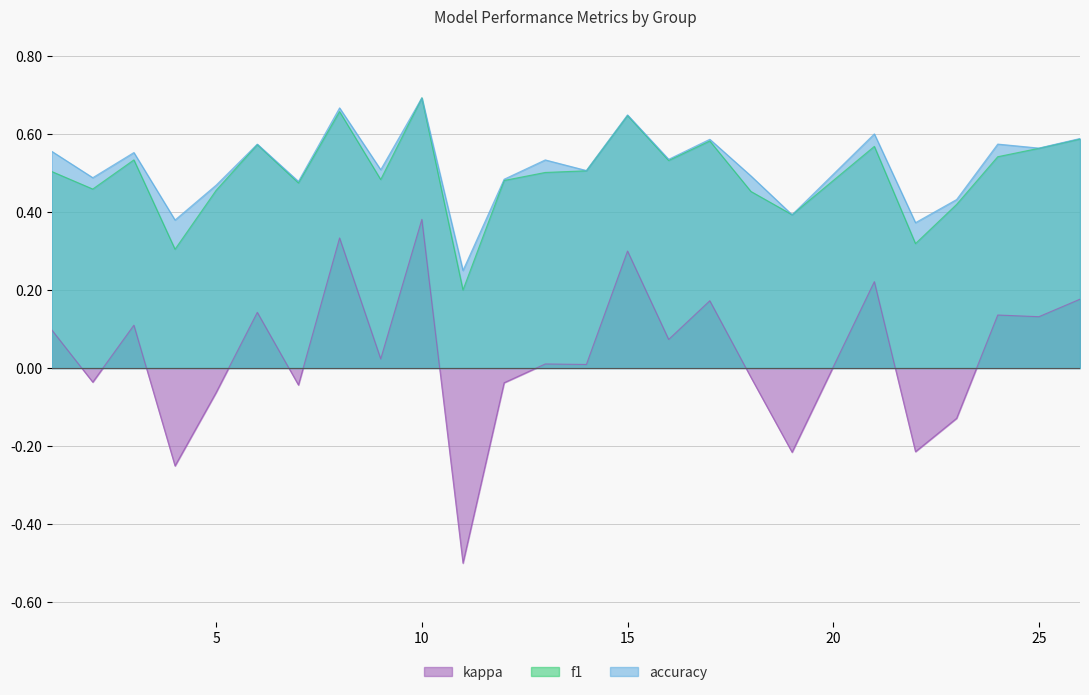

What value does the accuracy series have at 22?

0.4